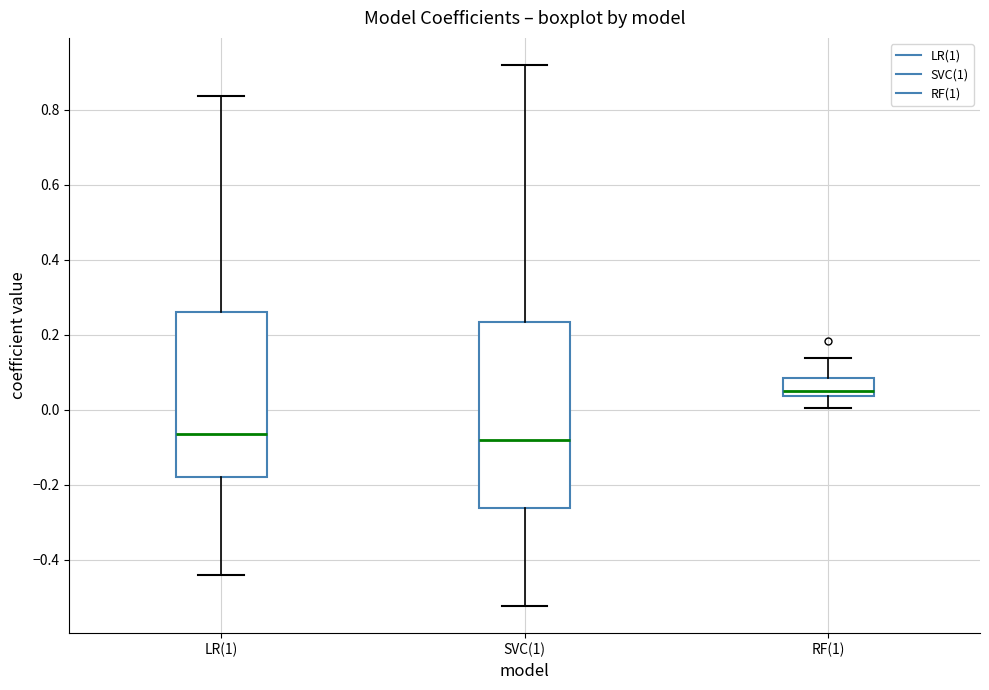

Reading left to right, read every box against the y-axis: the position of its median line, the range the box covers, and the ends of its whiskers. The values are not printed on the chart, so give them approximately, as read against the axis.

LR(1): median -0.06, box -0.18 to 0.26, whiskers -0.44 to 0.84
SVC(1): median -0.08, box -0.26 to 0.24, whiskers -0.52 to 0.92
RF(1): median 0.06, box 0.04 to 0.08, whiskers 0.00 to 0.14